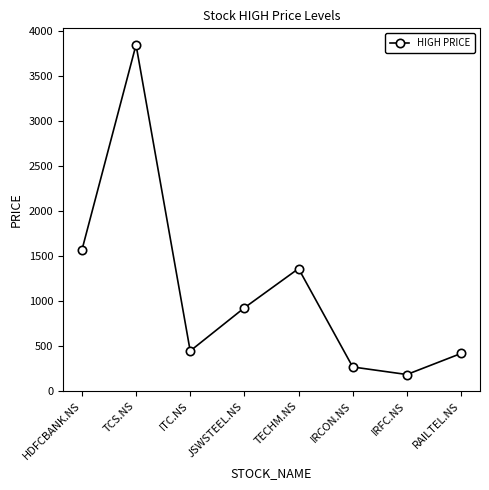

What is the greatest value displayed?

3850